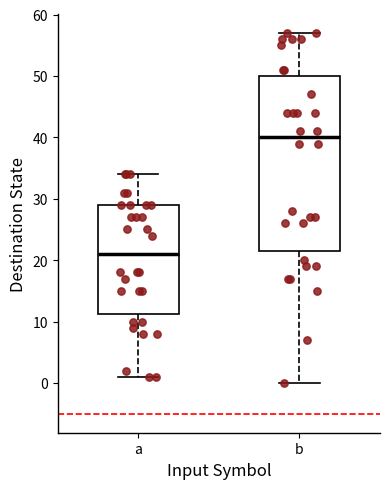

Where does the upper whisker of the box for b end on the y-axis? The values are not printed on the chart, so give them approximately, as read against the axis.

57